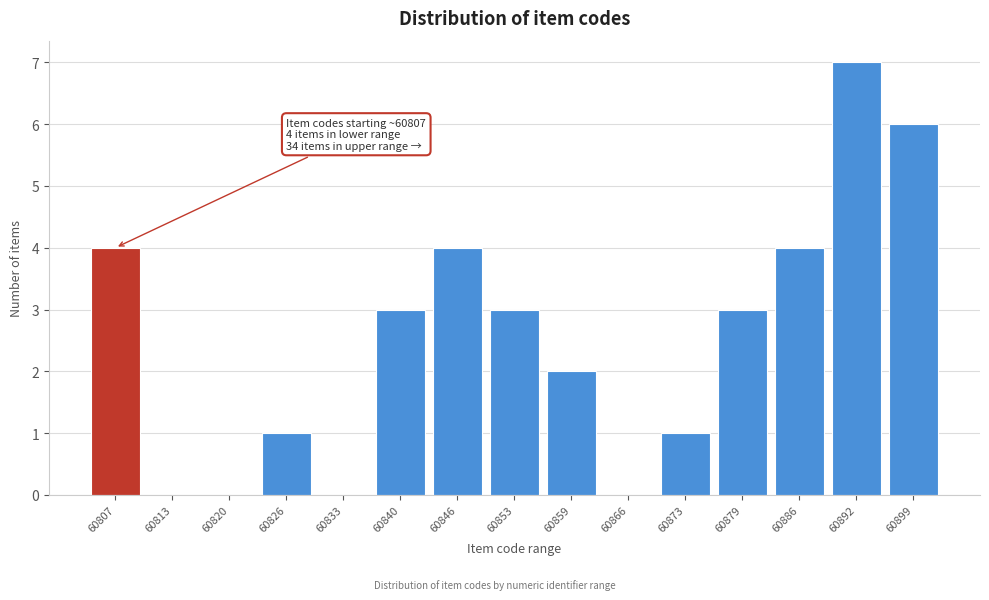

Reading right to left, transcribe all the data shown in this chart.

60899=6	60892=7	60886=4	60879=3	60873=1	60866=0	60859=2	60853=3	60846=4	60840=3	60833=0	60826=1	60820=0	60813=0	60807=4